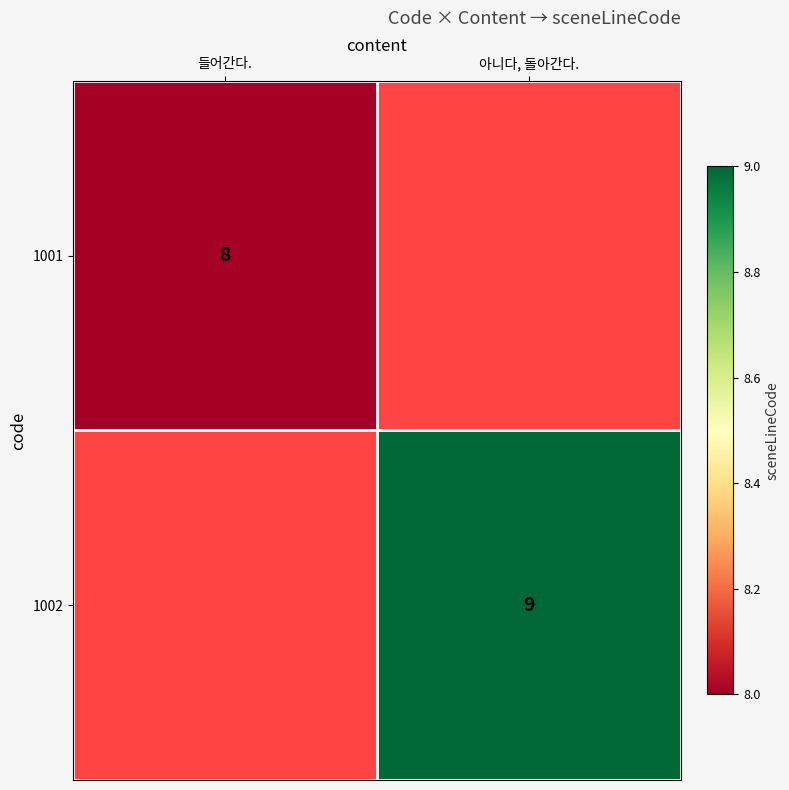

Is it true that 1002 equals 12 at 아니다, 돌아간다.?

False